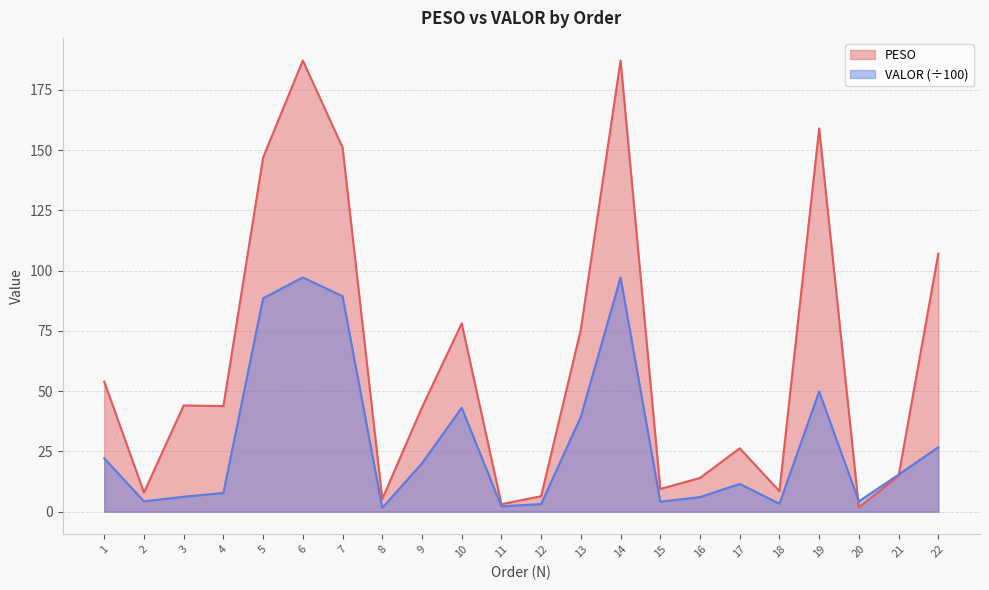

Rank the series by their average value, from lowest to highest.

VALOR (÷100), PESO